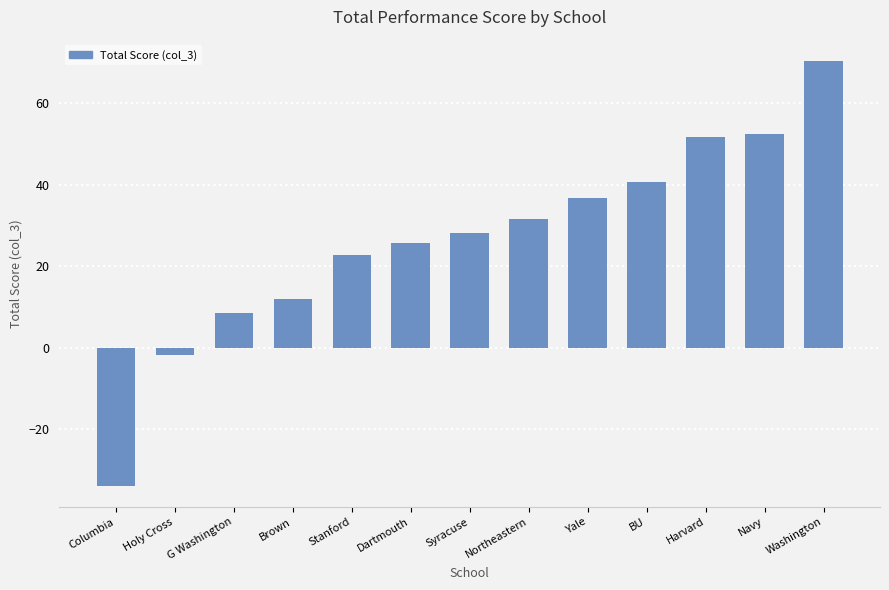

Reading left to right, list all the values displayed in this chart.

Columbia=-33.9	Holy Cross=-1.8	G Washington=8.5	Brown=12.0	Stanford=22.8	Dartmouth=25.8	Syracuse=28.1	Northeastern=31.6	Yale=36.9	BU=40.7	Harvard=51.6	Navy=52.5	Washington=70.4